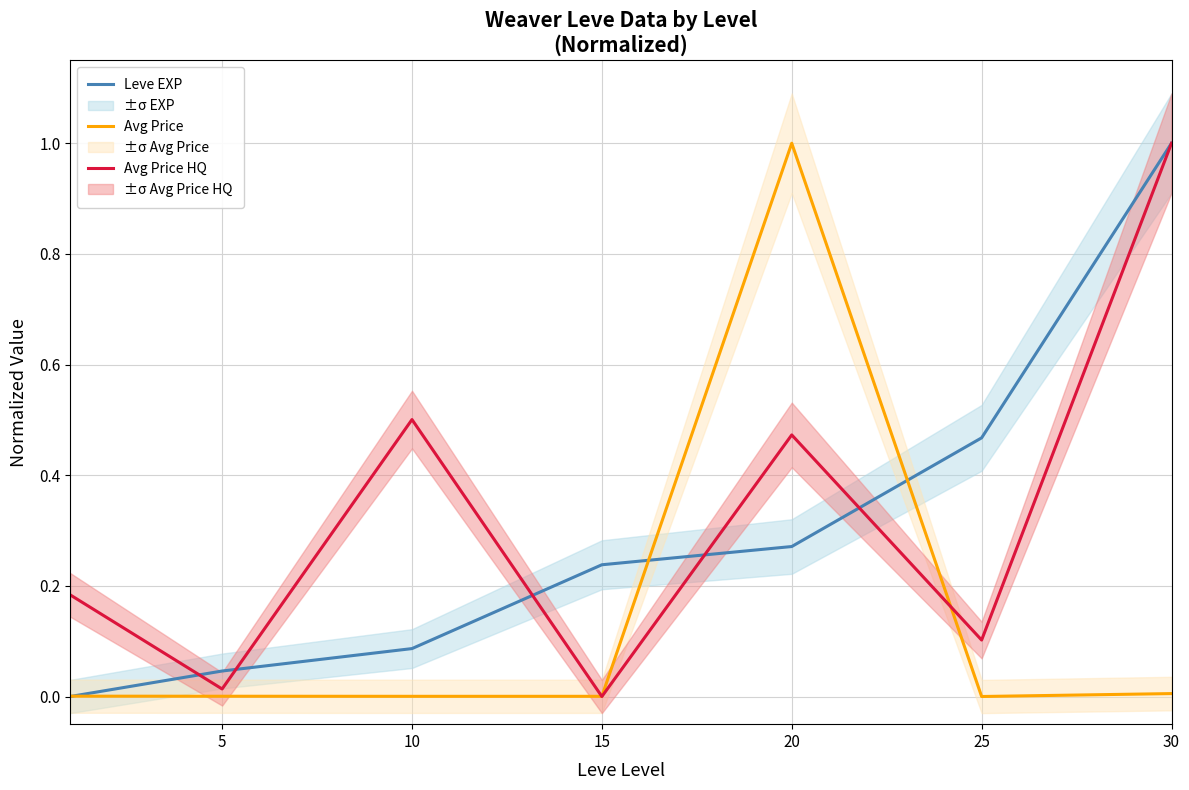

True or false: Avg Price has more than 0 points higher than both neighbors.

True